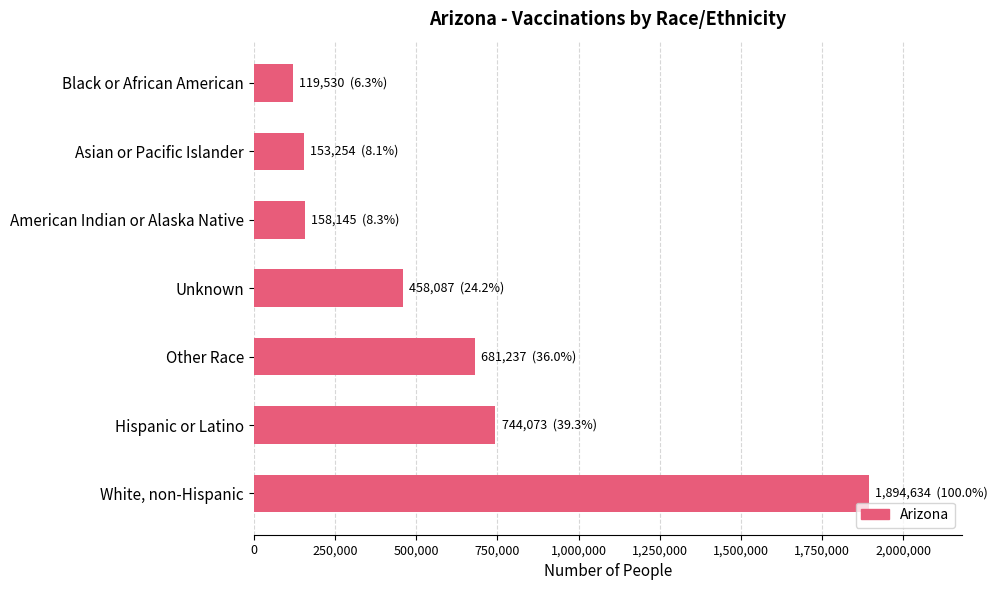

Which label corresponds to the largest value in the chart?

White, non-Hispanic